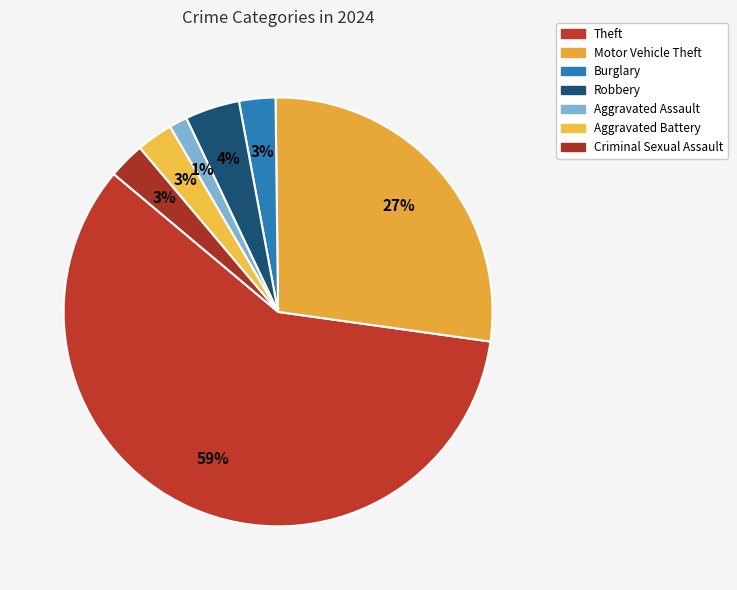

Count the number of slices in the pie.

7